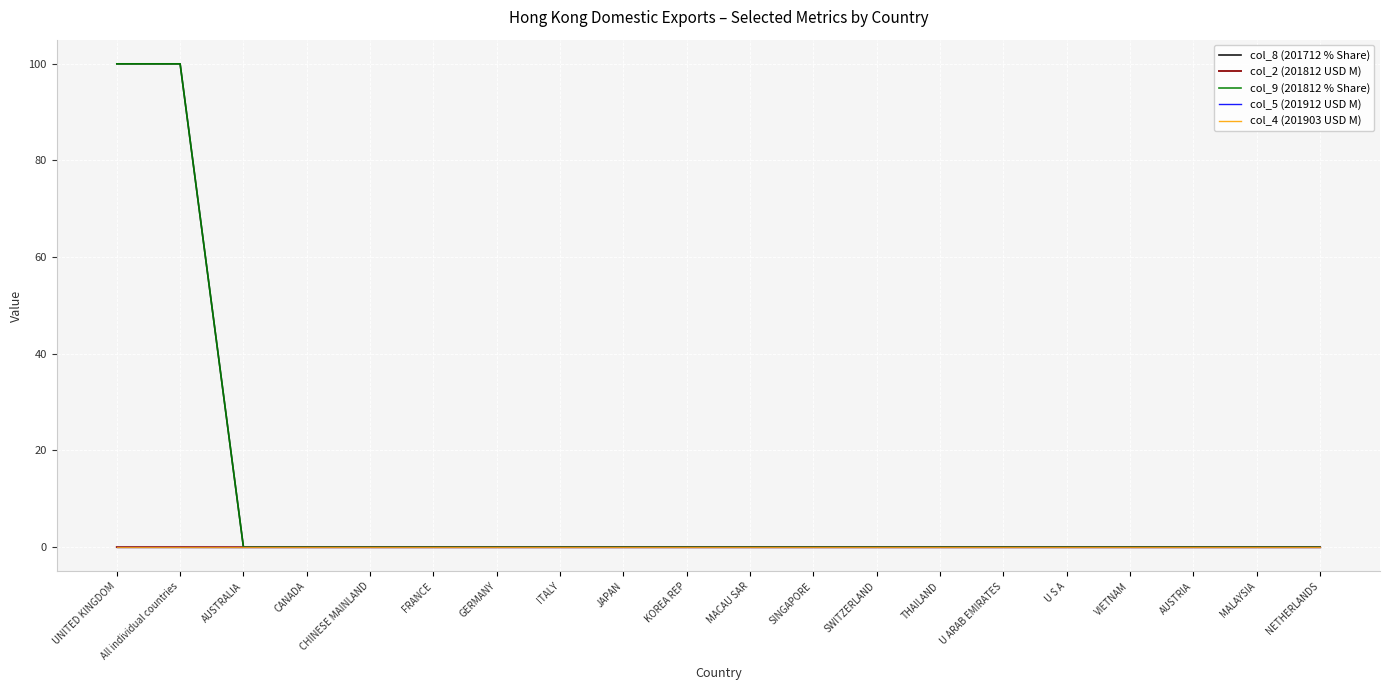

List the labels in order of col_9 (201812 % Share) value, largest first.

UNITED KINGDOM, All individual countries, AUSTRALIA, CANADA, CHINESE MAINLAND, FRANCE, GERMANY, ITALY, JAPAN, KOREA REP, MACAU SAR, SINGAPORE, SWITZERLAND, THAILAND, U ARAB EMIRATES, U S A, VIETNAM, AUSTRIA, MALAYSIA, NETHERLANDS